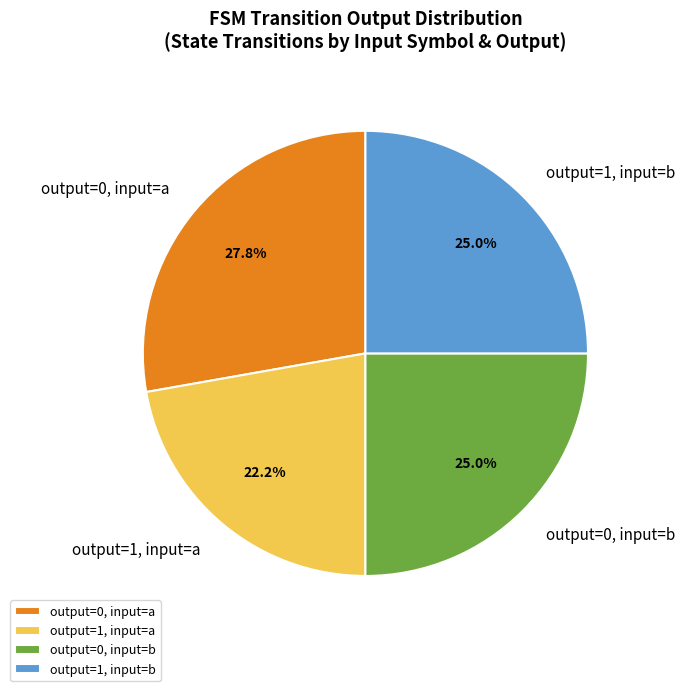

What is the largest slice in the pie chart?

output=0, input=a